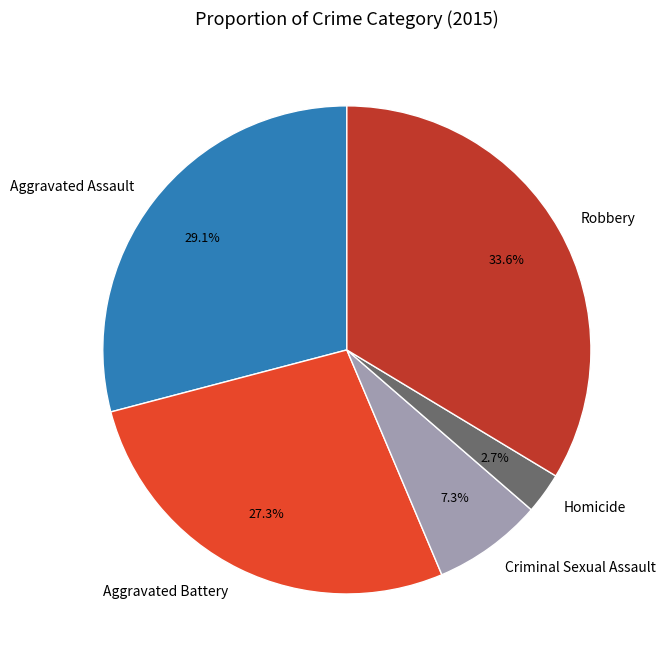

How many segments does this pie chart have?

5